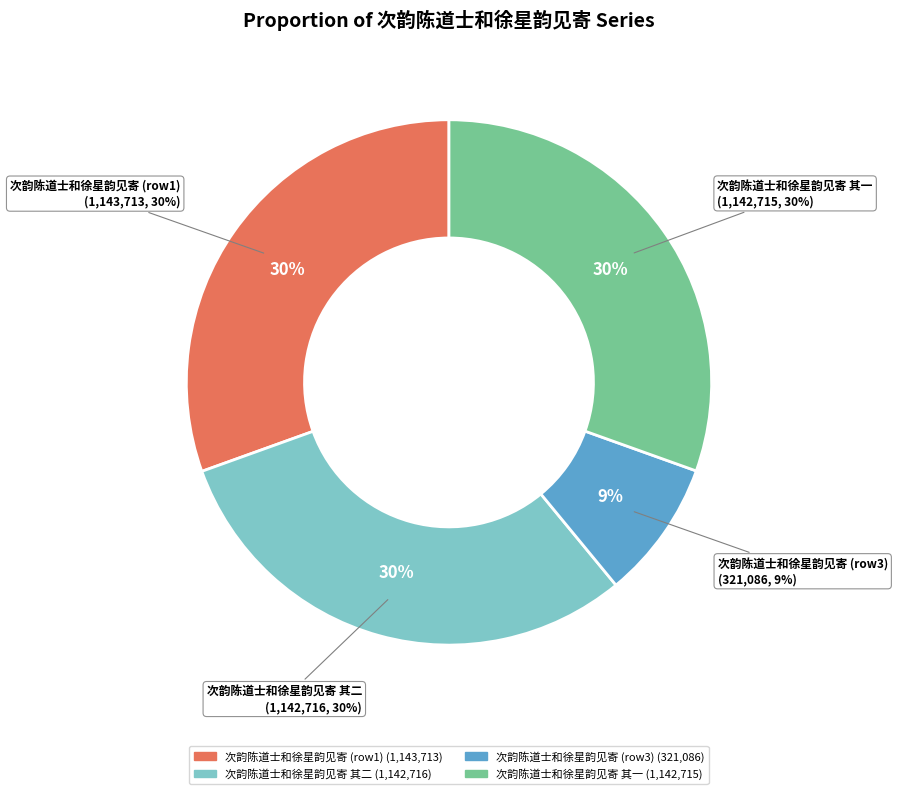

Is there a majority slice in this chart?

No